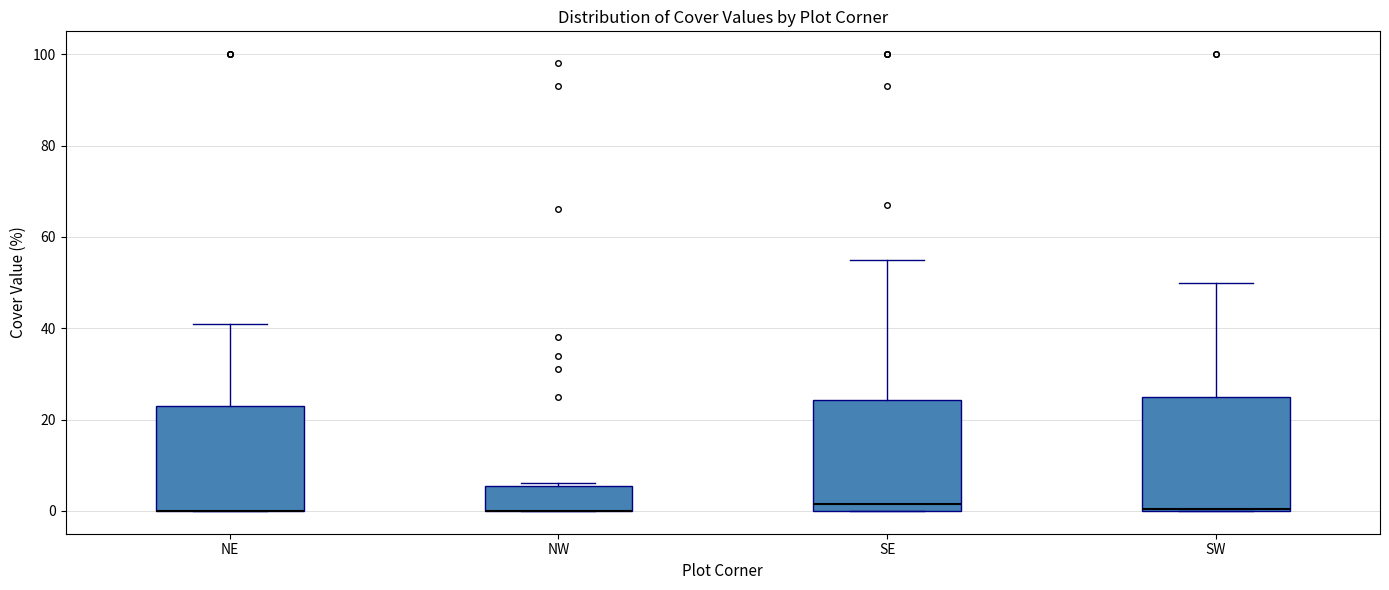

Reading left to right, read every box against the y-axis: the position of its median line, the range the box covers, and the ends of its whiskers. The values are not printed on the chart, so give them approximately, as read against the axis.

NE: median 0 (drawn on the box's lower edge), box 0 to 24, whiskers 0 to 42
NW: median 0 (drawn on the box's lower edge), box 0 to 6, whiskers 0 to 6
SE: median 2, box 0 to 24, whiskers 0 to 56
SW: median 0, box 0 to 26, whiskers 0 to 50